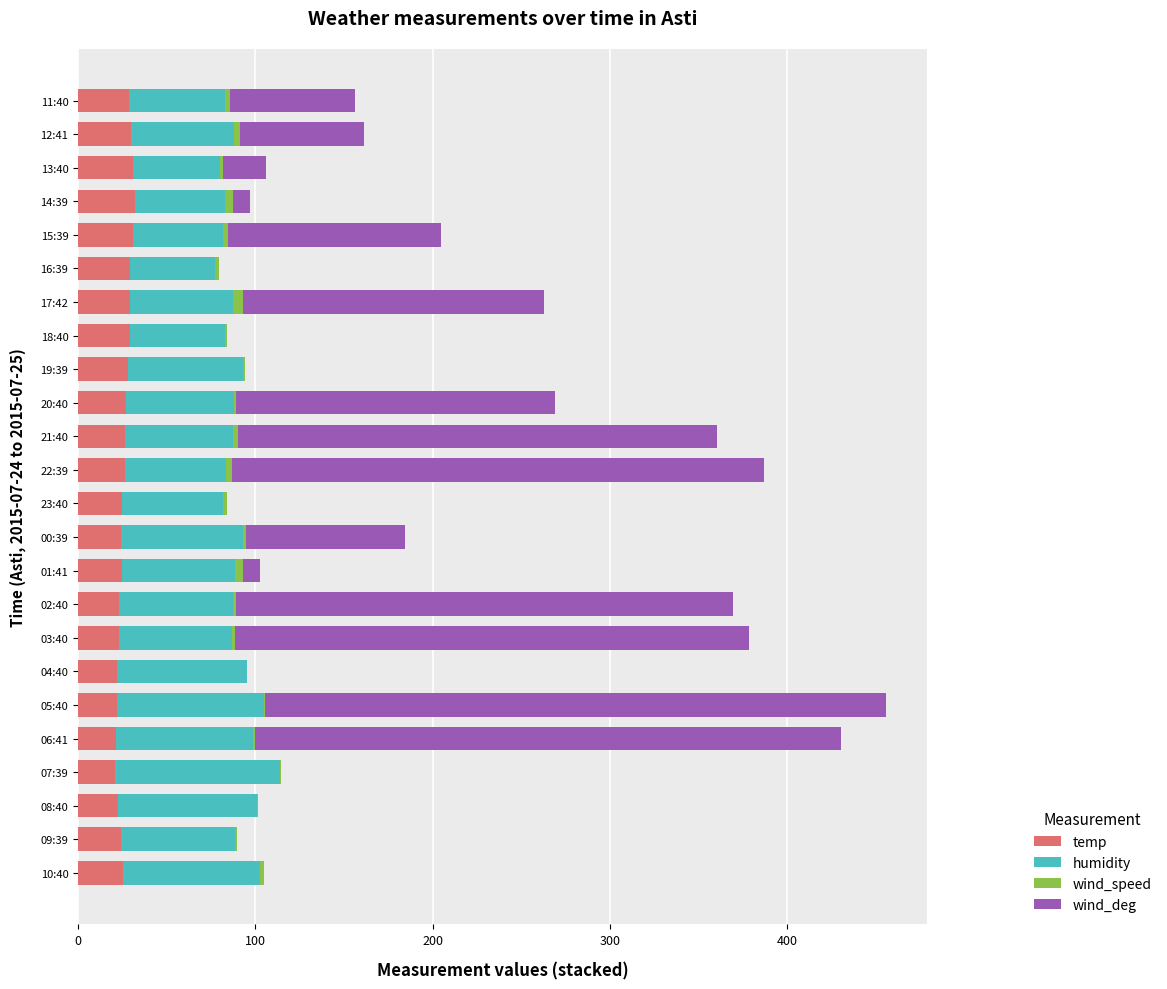

What is the highest value of the temp series?

32.0